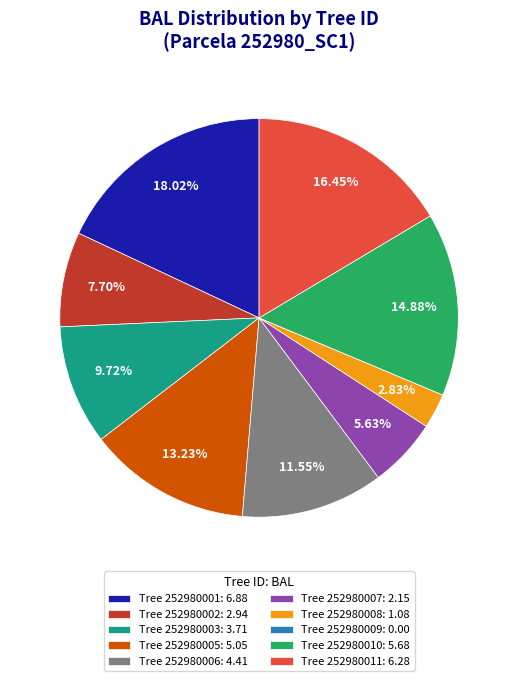

Do Tree 252980001: 6.88 and Tree 252980006: 4.41 together represent more than half of the pie?

No